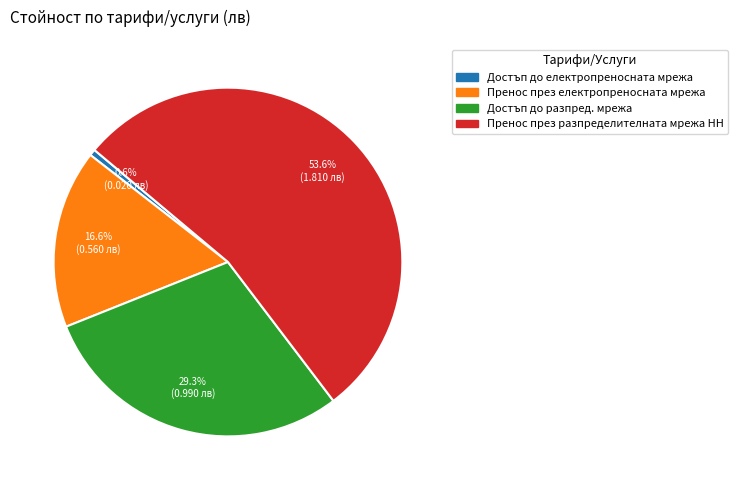

Which has a higher value, Достъп до електропреносната мрежа or Достъп до разпред. мрежа?

Достъп до разпред. мрежа